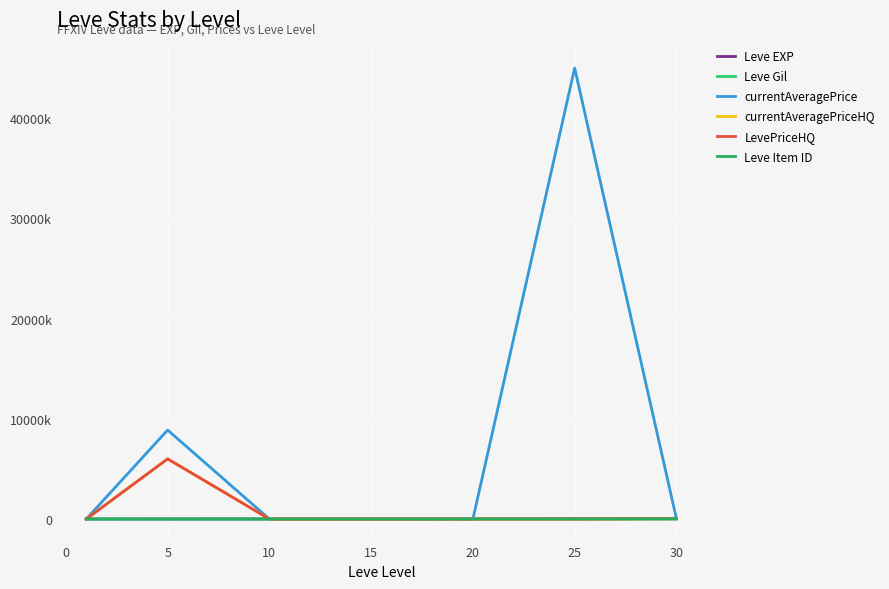

True or false: Leve Item ID and Leve EXP cross at least once.

True